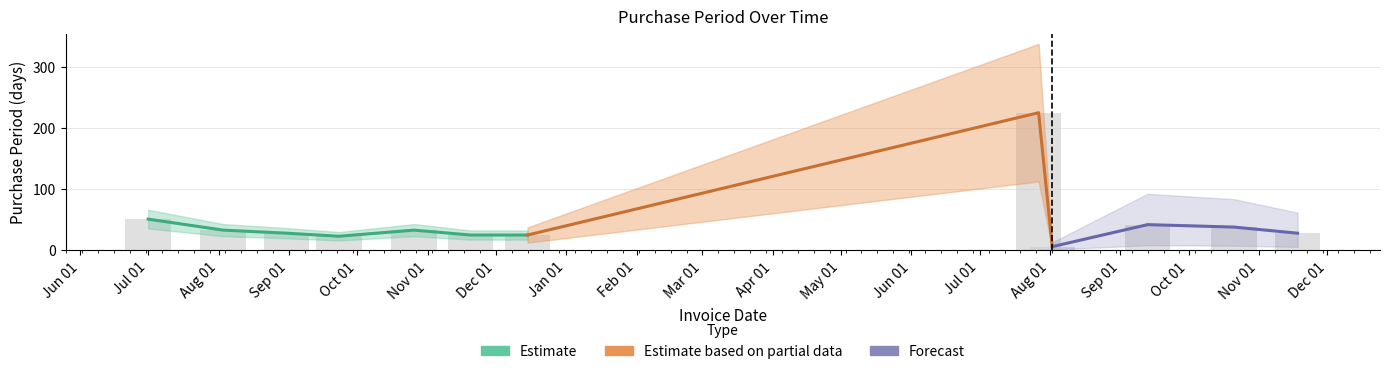

Where does the data first go above 33?

2015-07-01